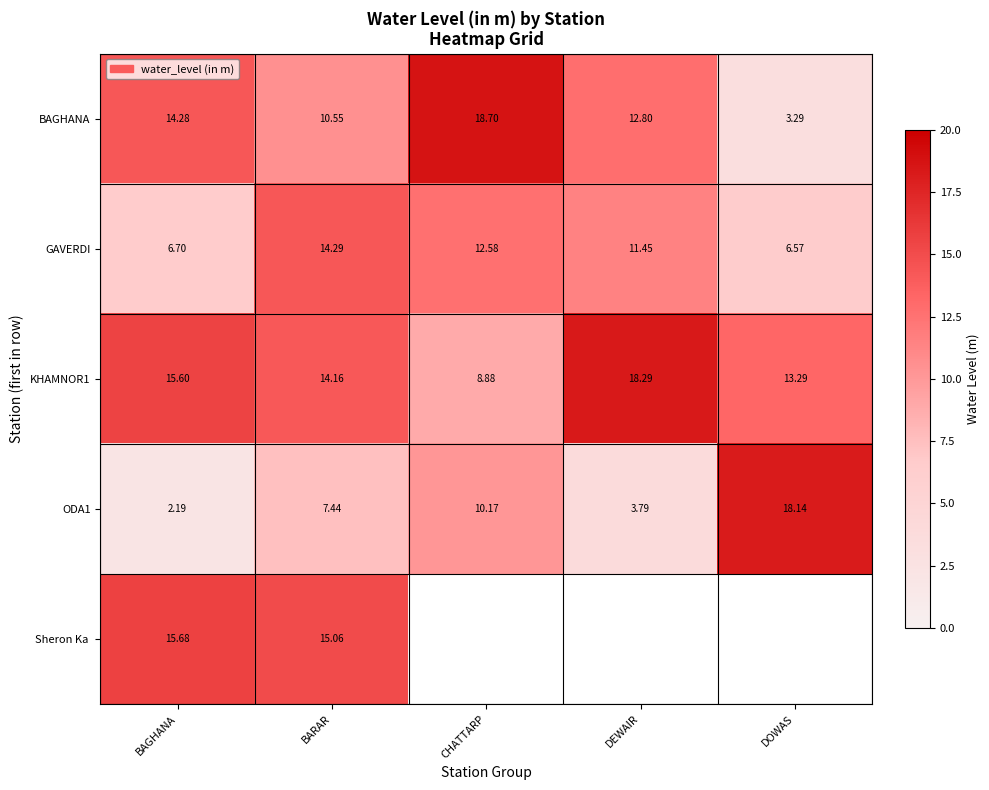

At how many categories does at least one series exceed 17?

3